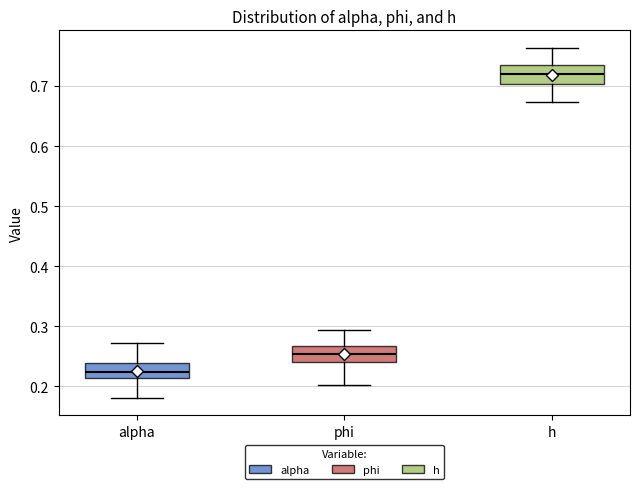

Which box's median line is the highest?

h